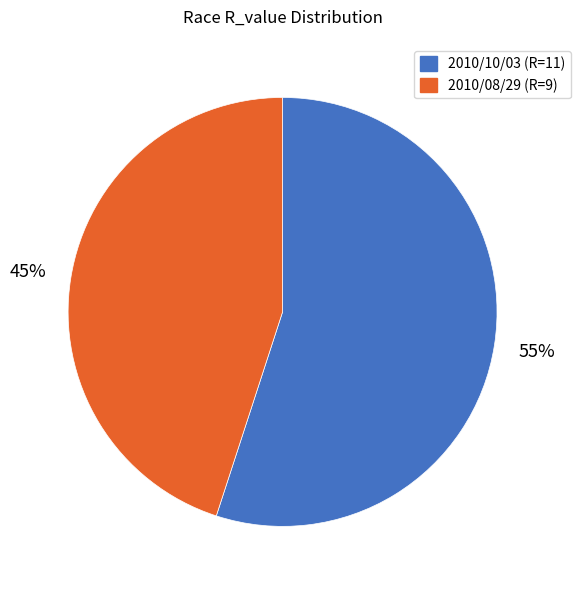

What is the ratio of the value at 2010/10/03 (R=11) to the value at 2010/08/29 (R=9)?

1.2